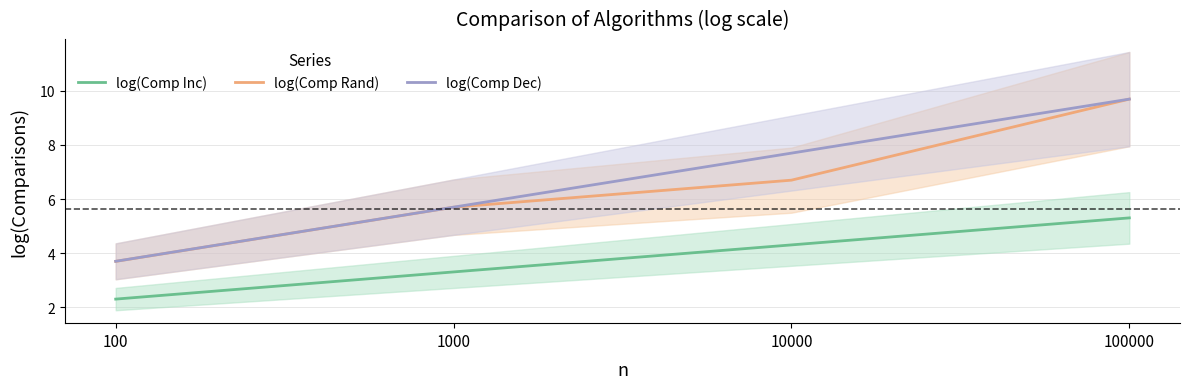

Which series has the largest range (max minus min)?

log(Comp Rand)